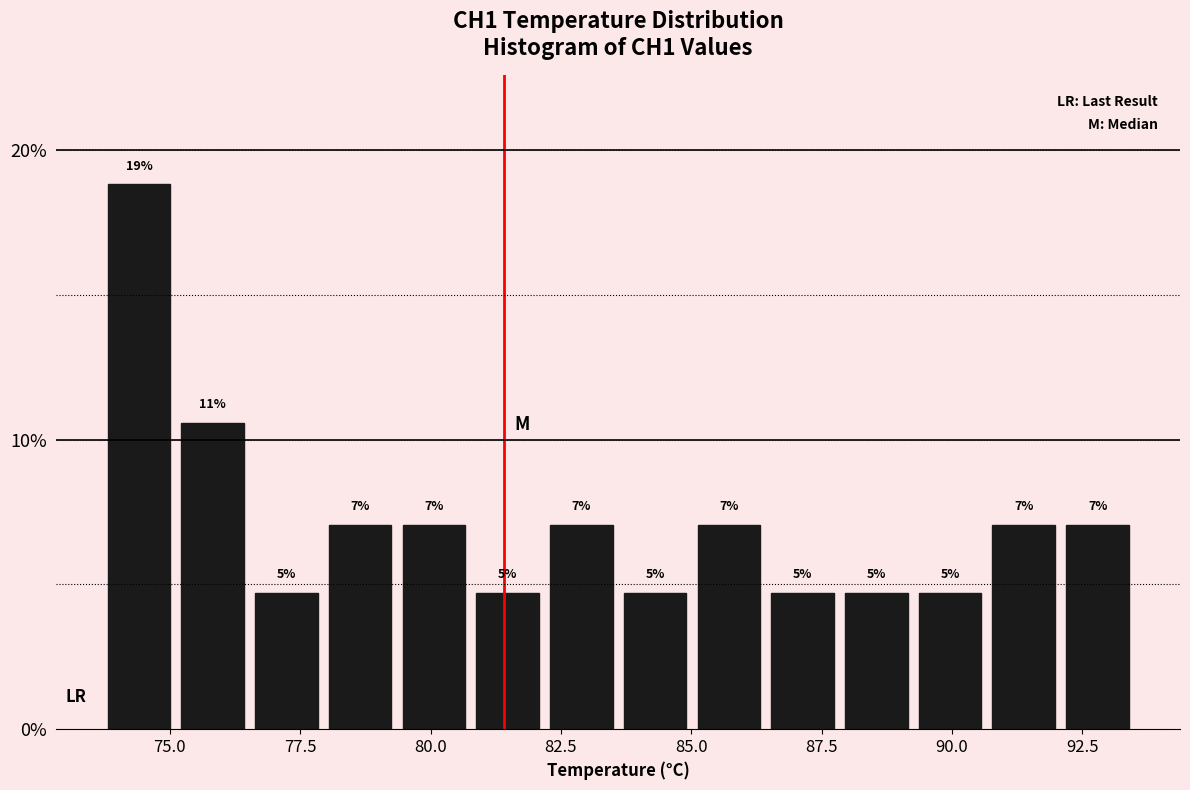

Around what value on the x-axis is the tallest bar? Give the approximate position of its centre, as read against the axis.

74.5